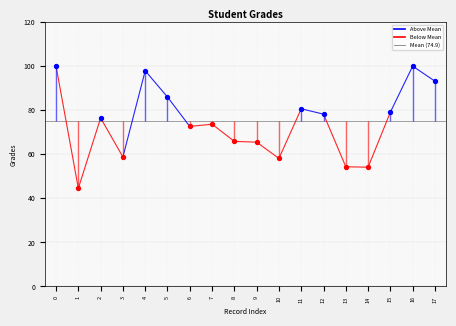

Approximately how many times larger is the value at 8 compared to 0?

0.7